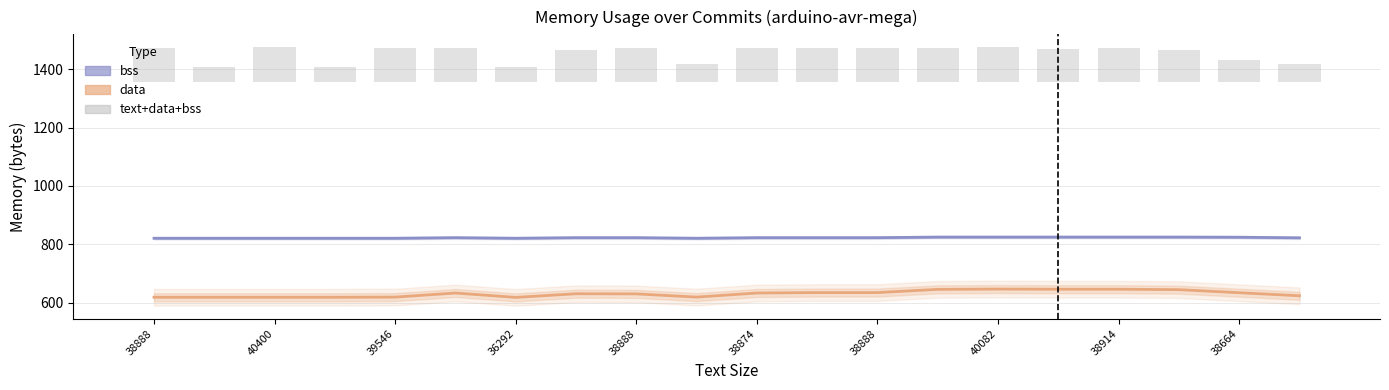

Which series changed the most between 17 and 19?

text+data+bss